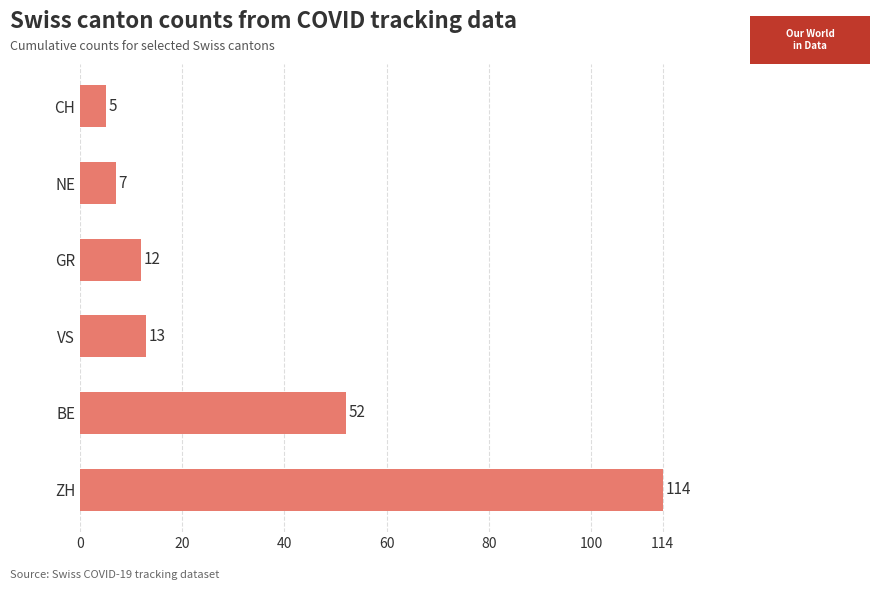

Is it true that the value at GR is 21?

False